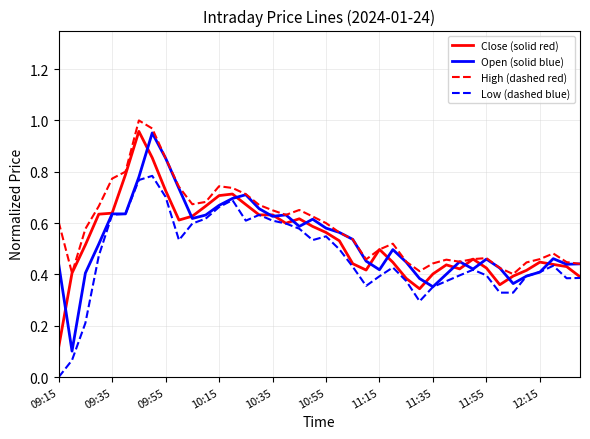

Which series has the widest spread of values?

Open (solid blue)